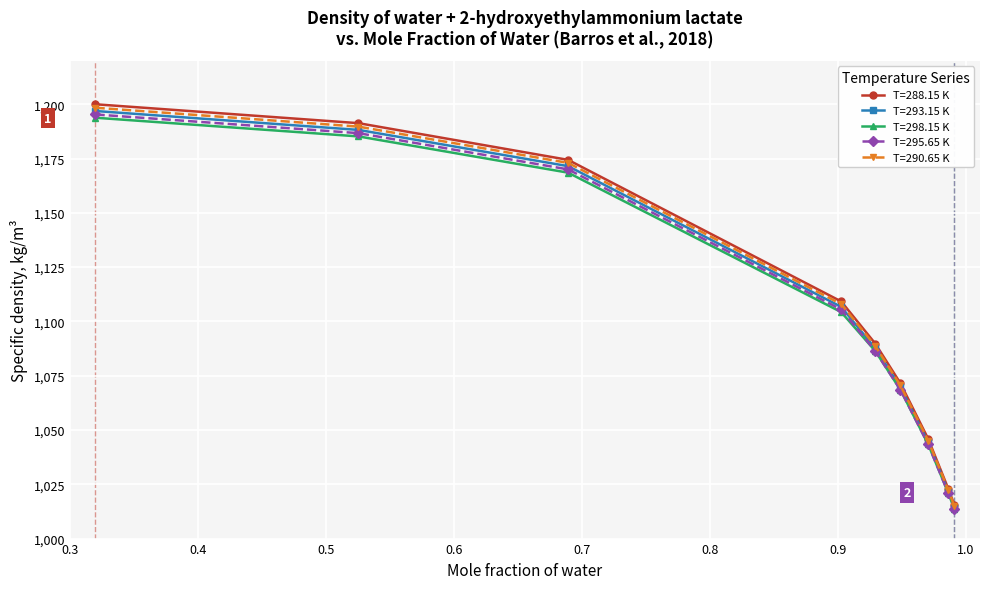

True or false: T=298.15 K has more than 2 interior local peaks.

False